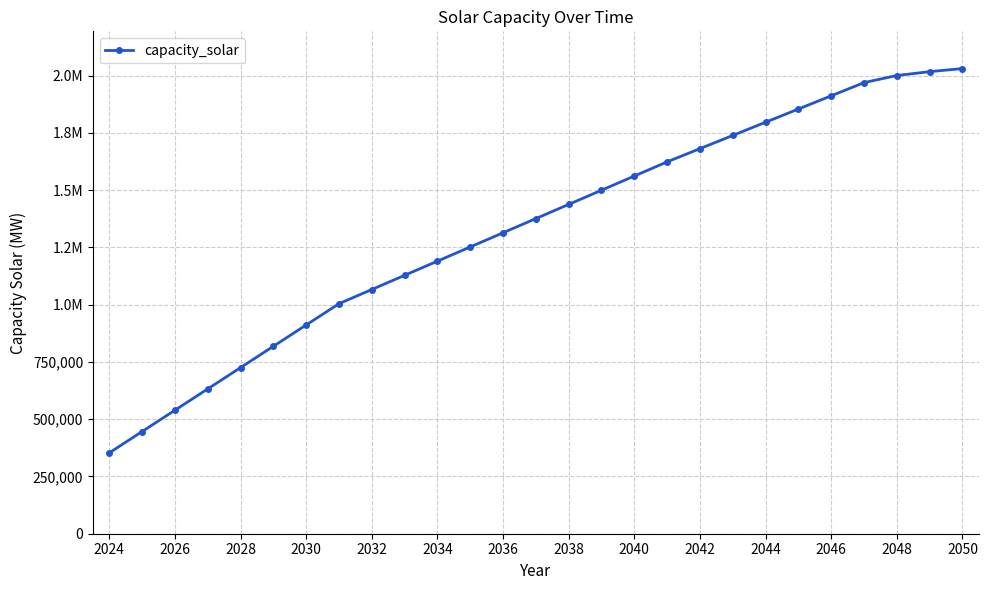

Does the chart have visible grid lines?

Yes